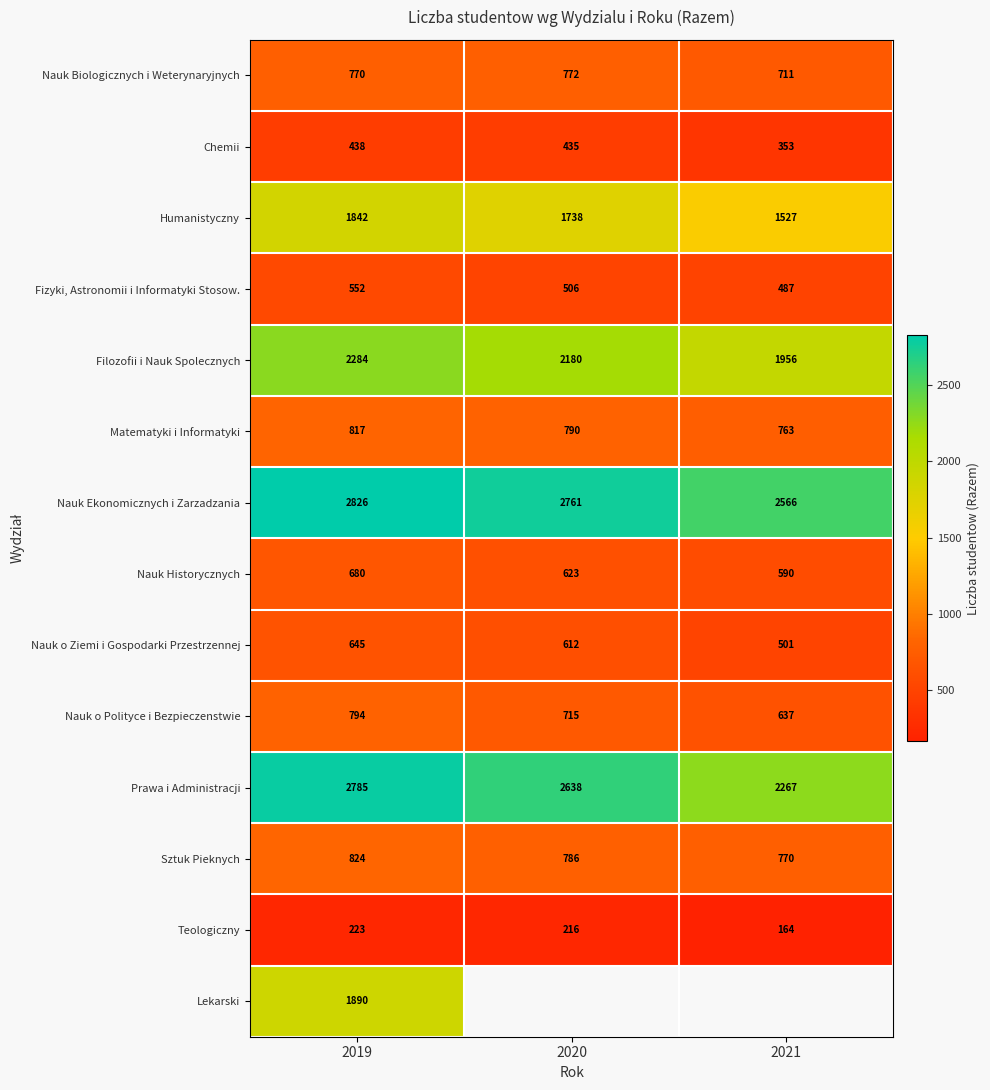

What is the difference between the Nauk Ekonomicznych i Zarzadzania values at 2019 and 2021?

260